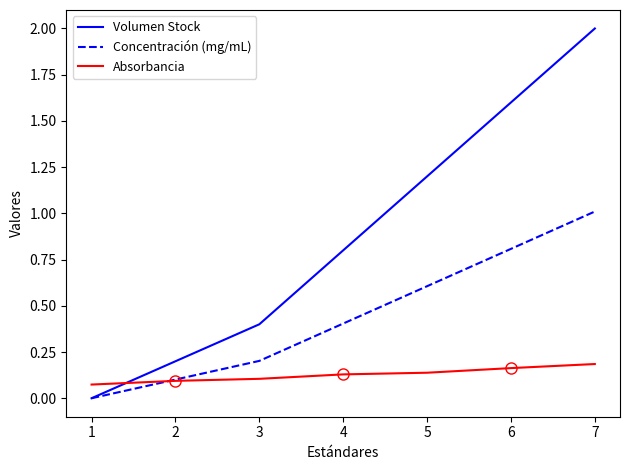

The value of Volumen Stock at 6 is 3.5. True or false?

False